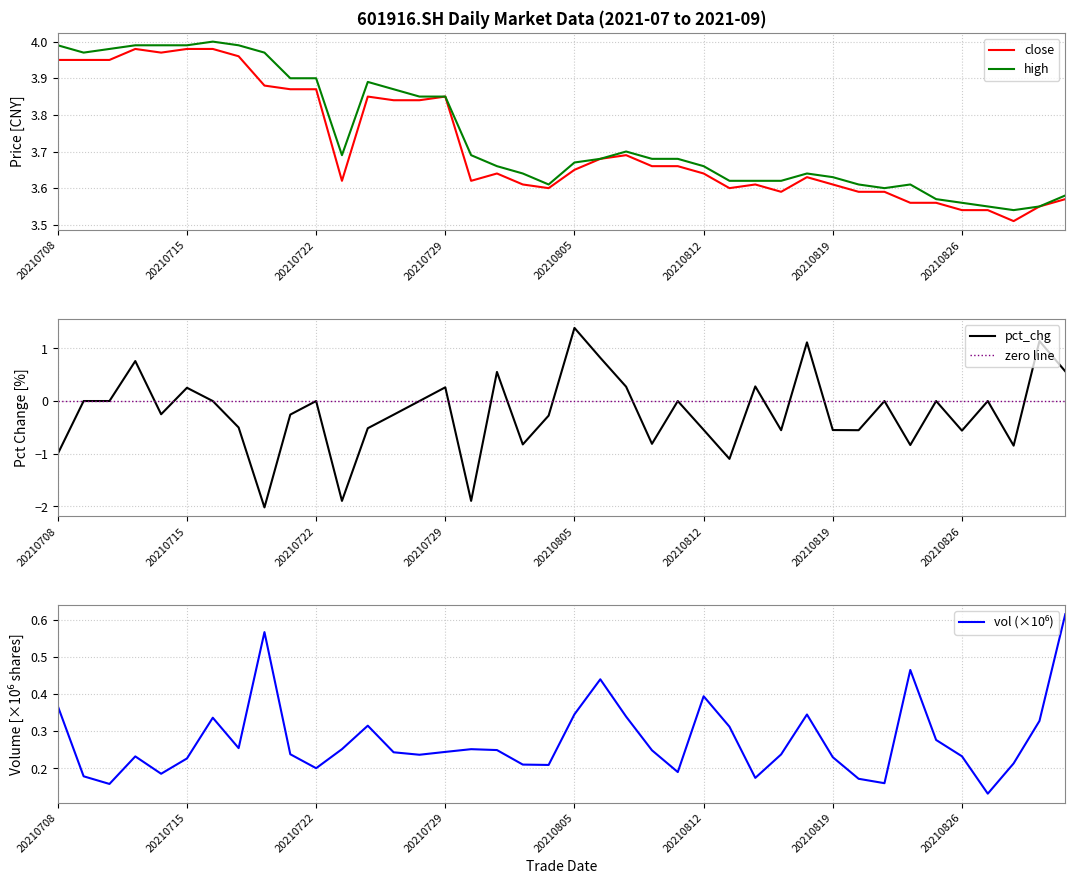

What is the sum of the pct_chg values at 31 and 33?

-1.4